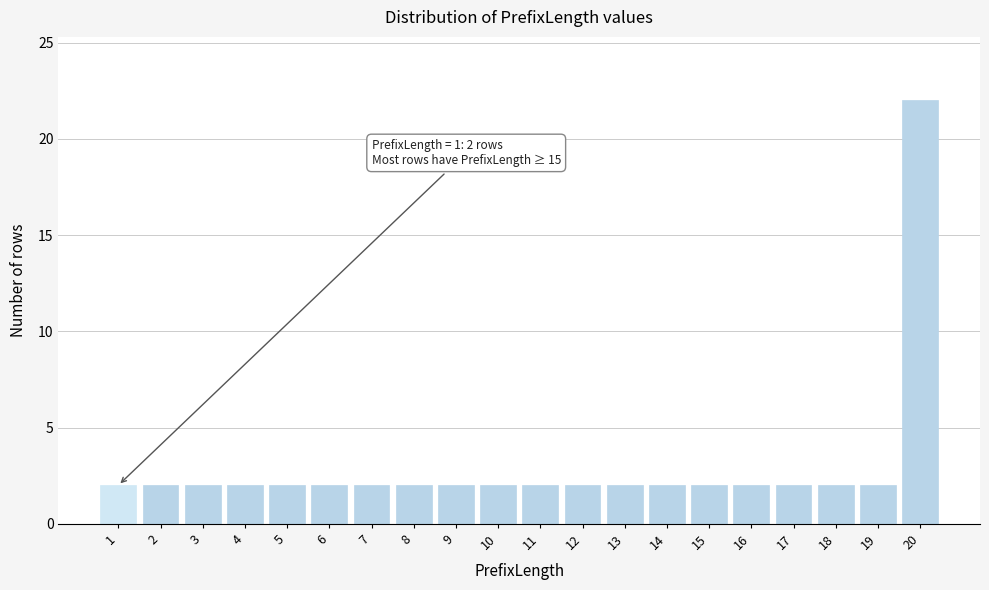

Reading left to right, list all the values displayed in this chart.

1=2	2=2	3=2	4=2	5=2	6=2	7=2	8=2	9=2	10=2	11=2	12=2	13=2	14=2	15=2	16=2	17=2	18=2	19=2	20=22